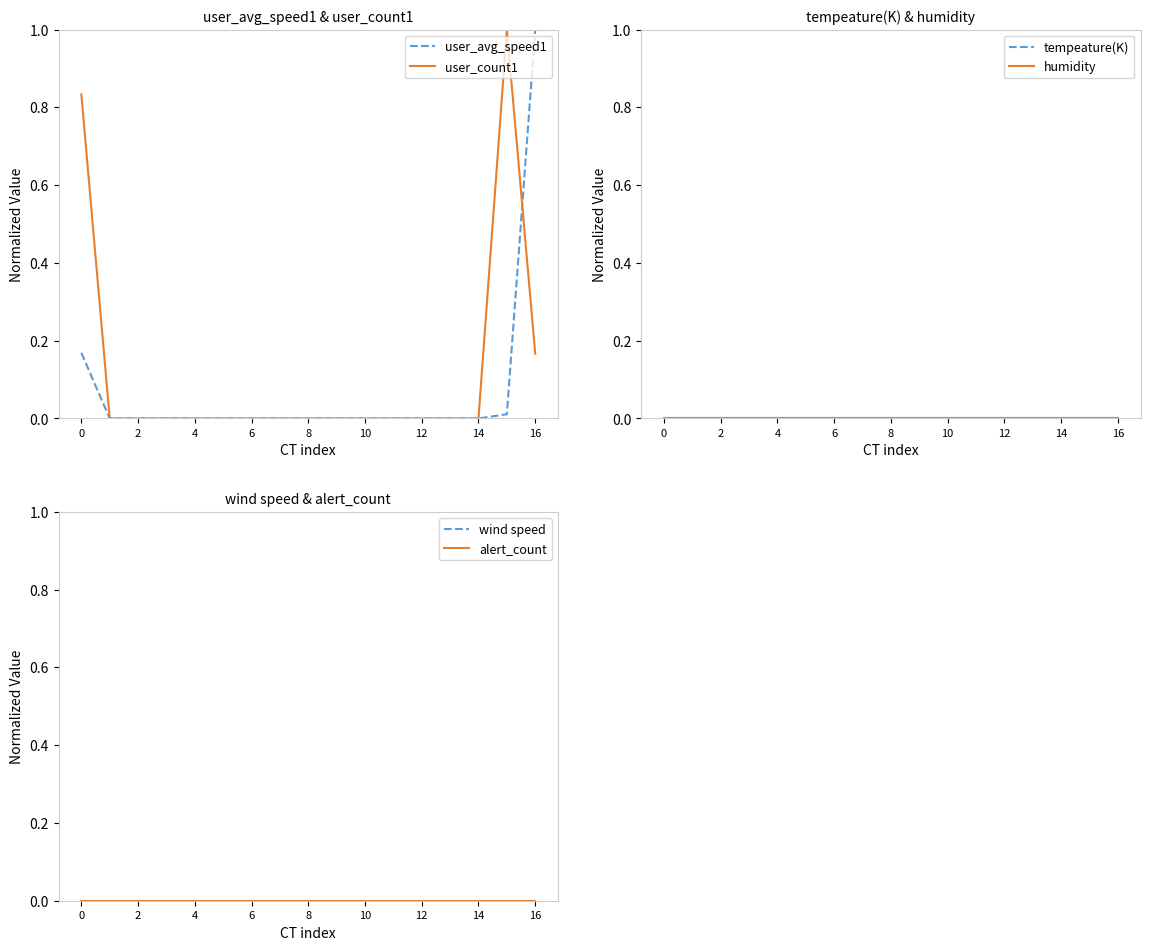

How many categories are shown in the chart?

17